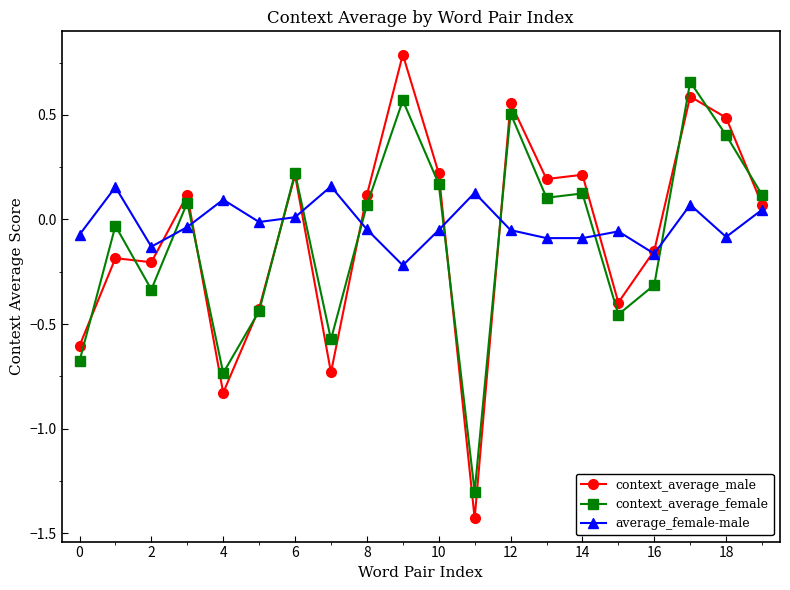

True or false: average_female-male and context_average_female intersect in this chart.

True